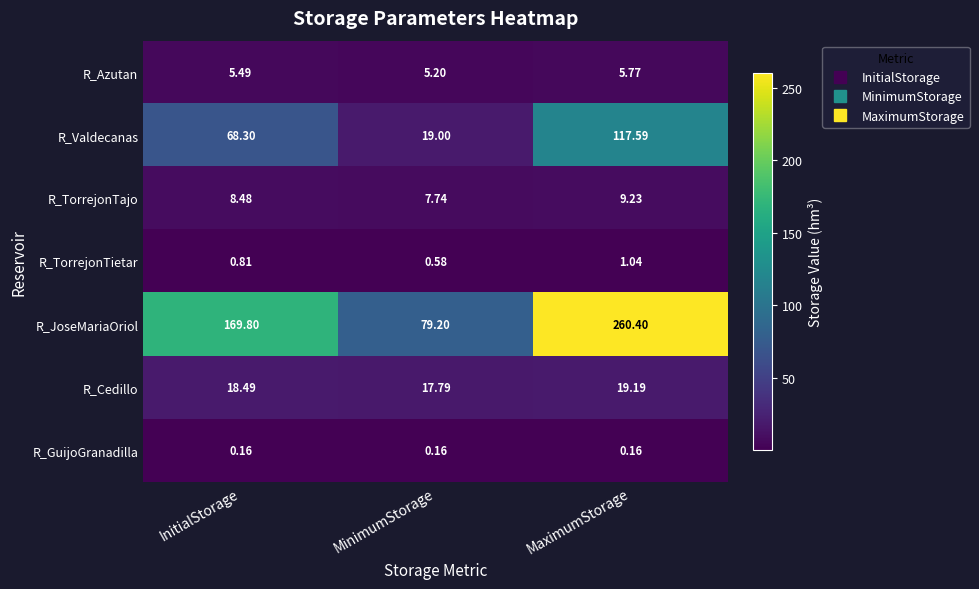

At which category is the sum across all series the highest?

MaximumStorage